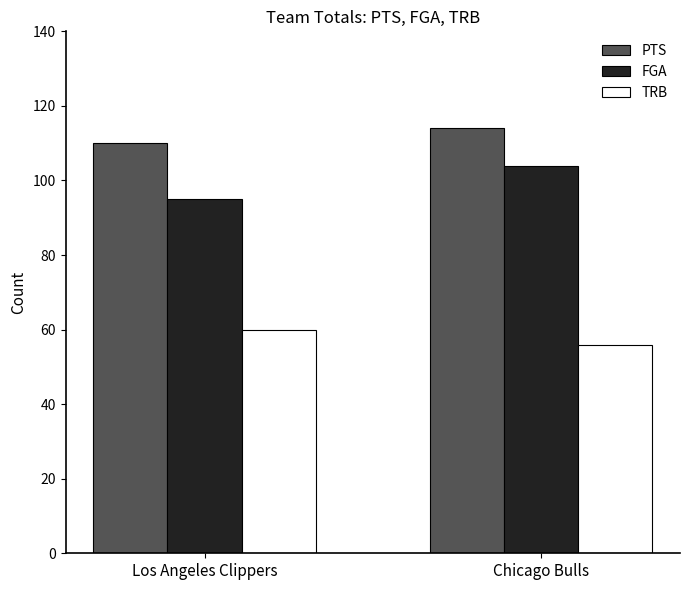

What is the difference between the maximum and minimum values in the PTS series?

4